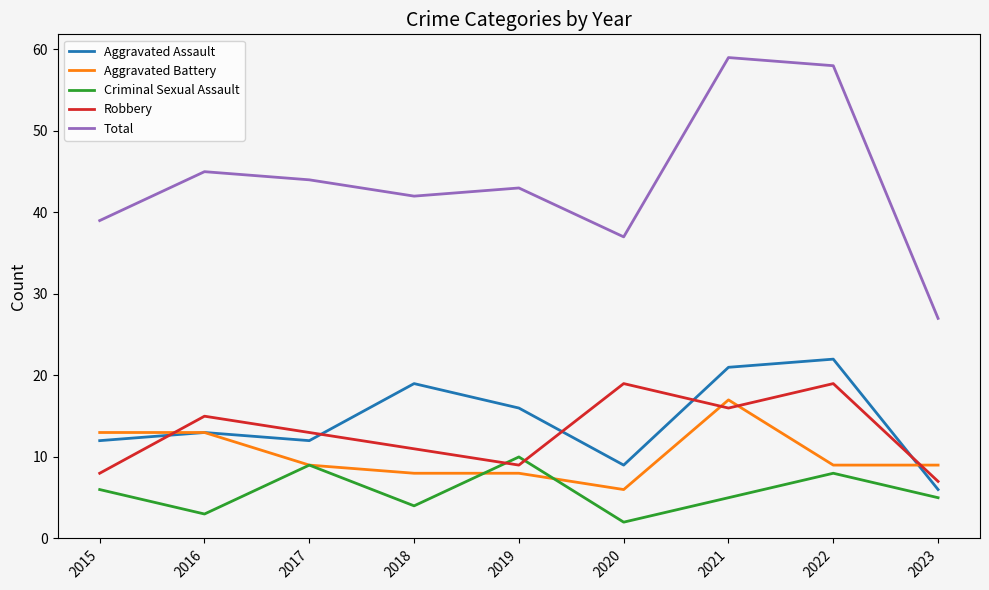

What is the sum of the Robbery values at 2023 and 2015?

15